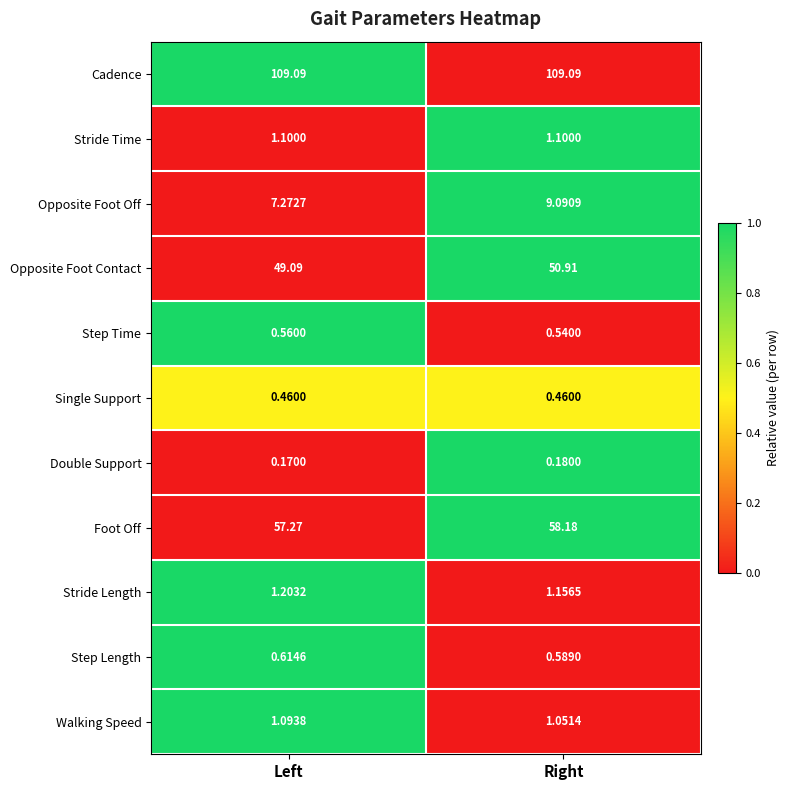

How many series are shown in this chart?

11